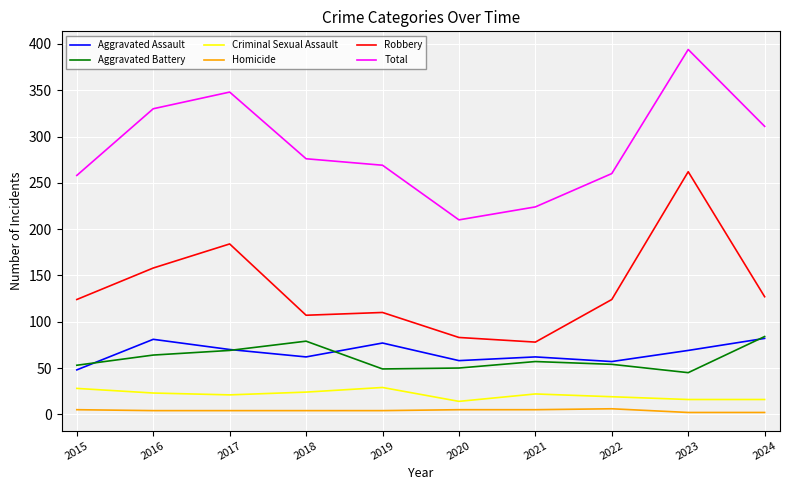

At which category is the sum across all series the highest?

2023